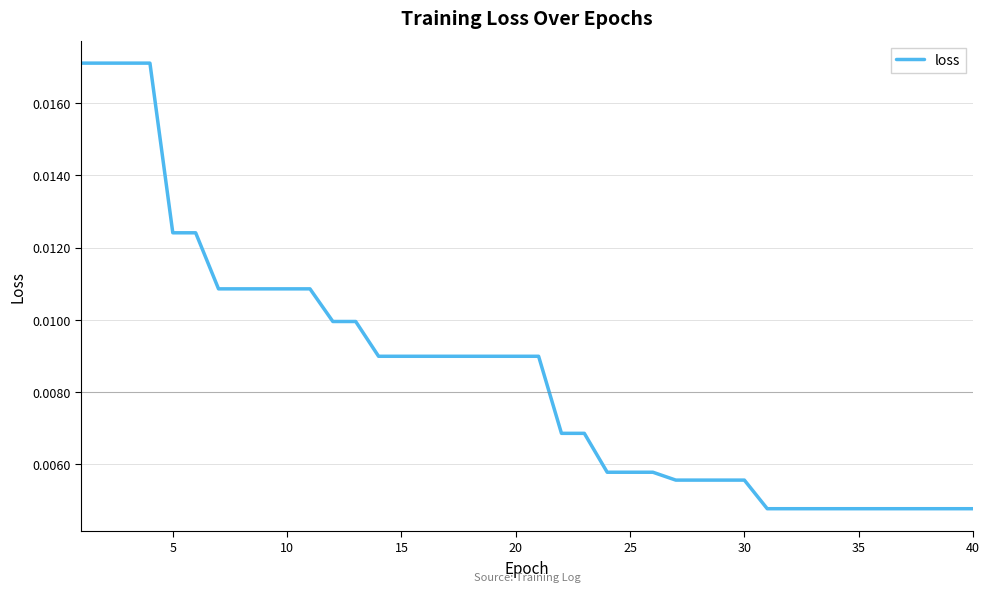

How many values are between 0 and 1?

40